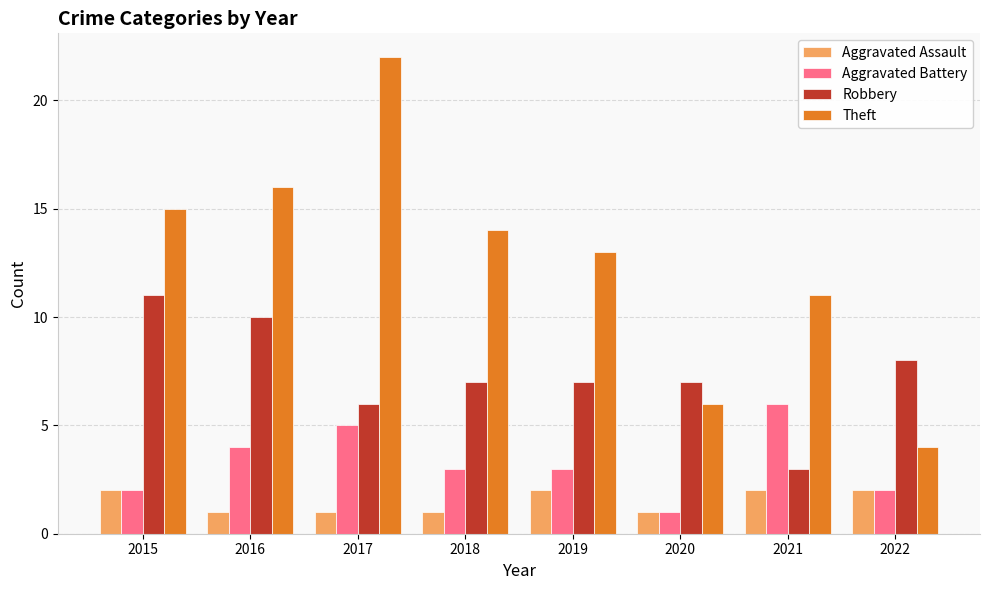

Which series has the largest total across all categories?

Theft